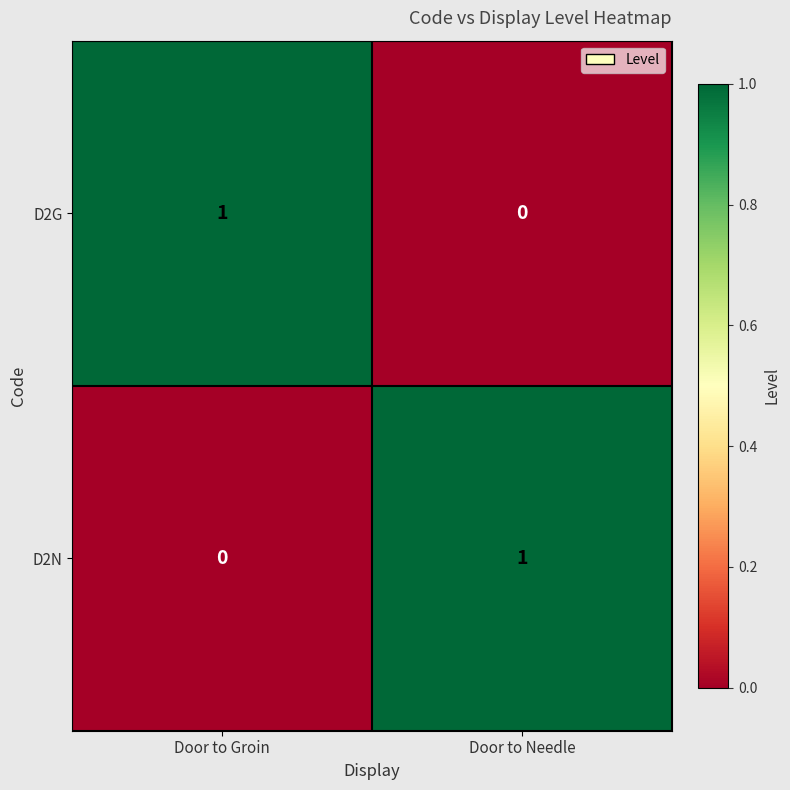

How many values in the D2G series are below 1?

1